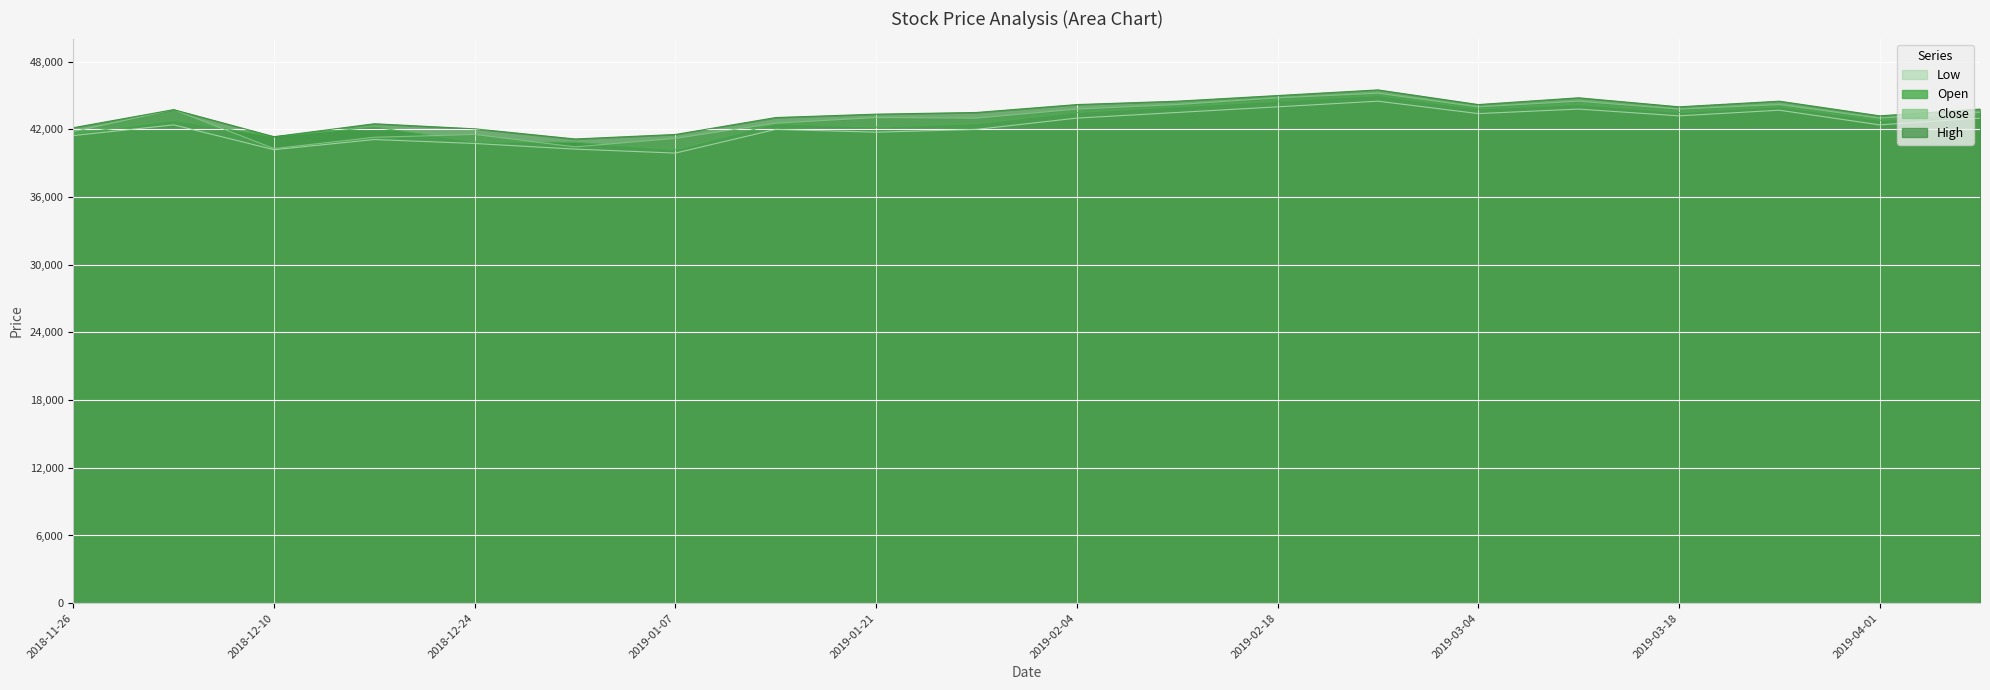

The Close series shows 42550 at 2019-01-14. True or false?

True